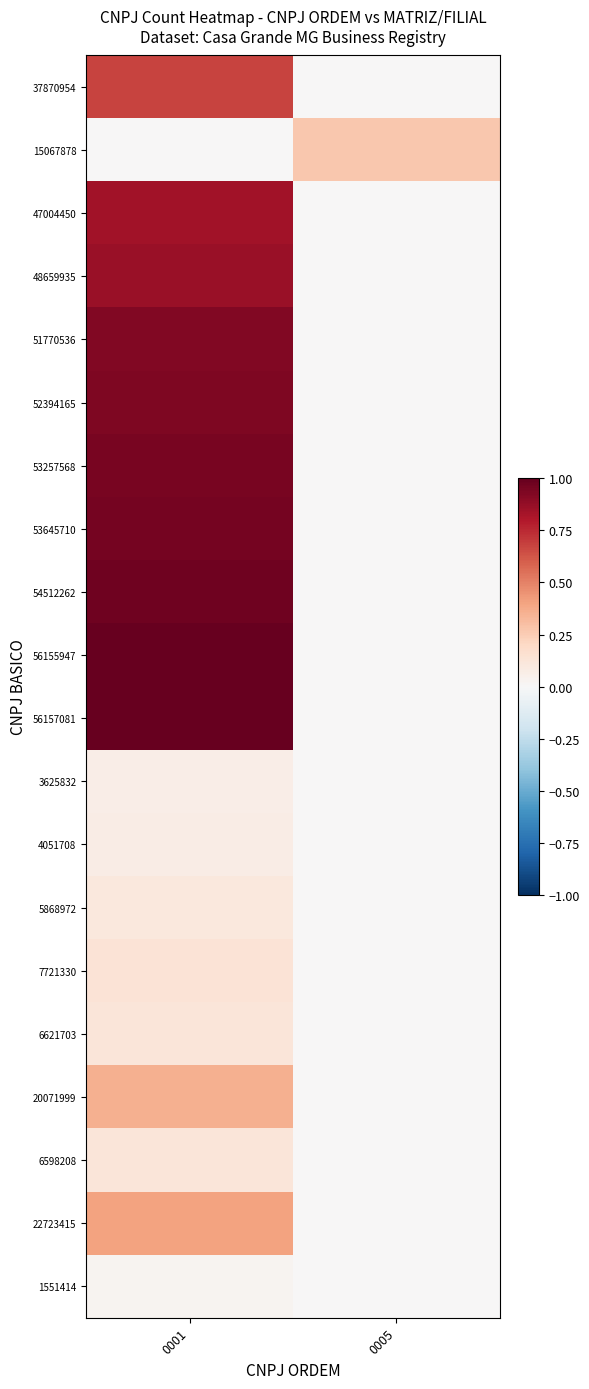

How many distinct data groups are displayed?

20